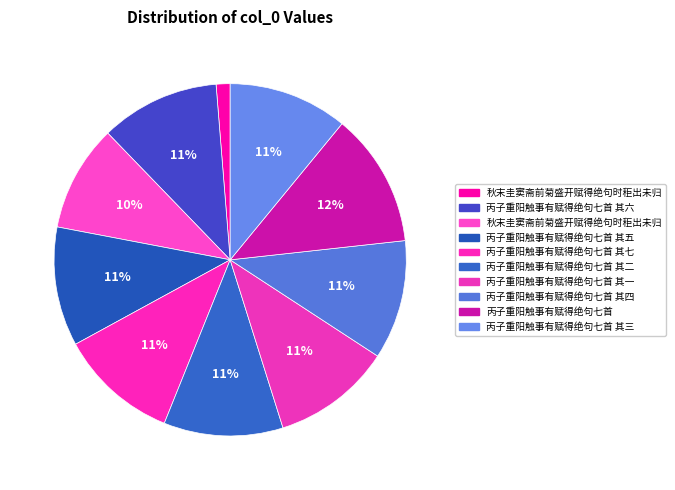

How many slices are in this pie chart?

10